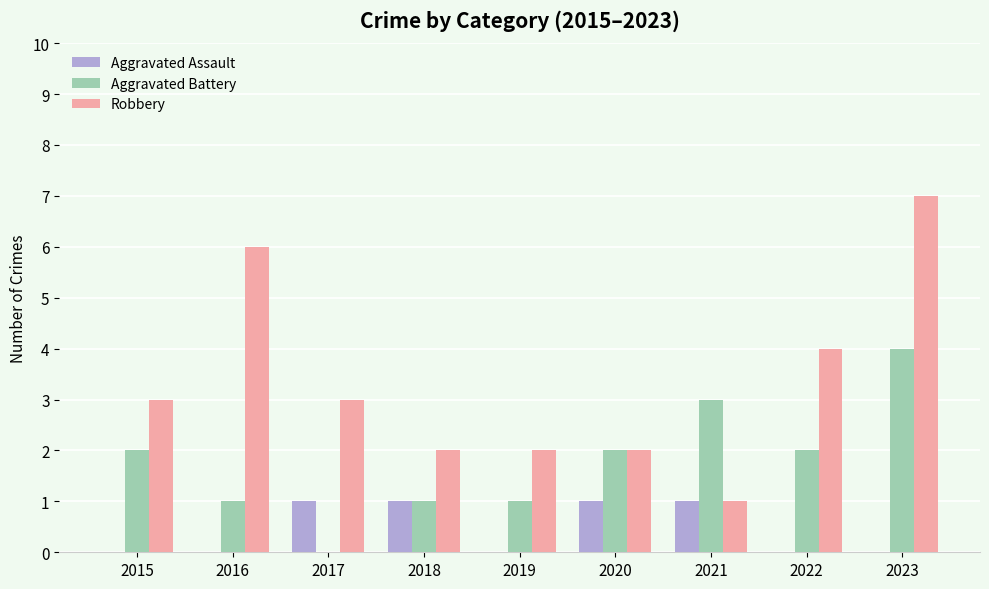

Between 2015 and 2017, which series saw the biggest shift?

Aggravated Battery